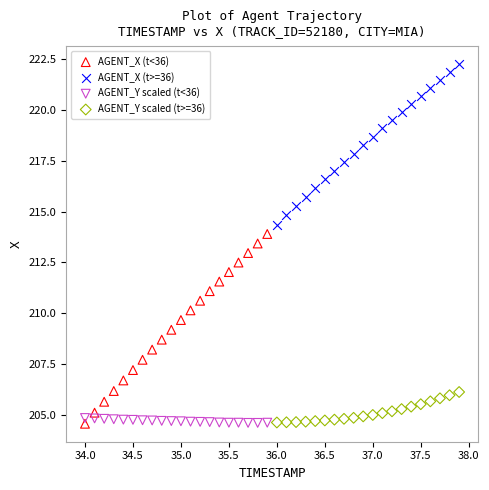

What are all the series names shown in the legend?

AGENT_X (t<36), AGENT_X (t>=36), AGENT_Y scaled (t<36), AGENT_Y scaled (t>=36)